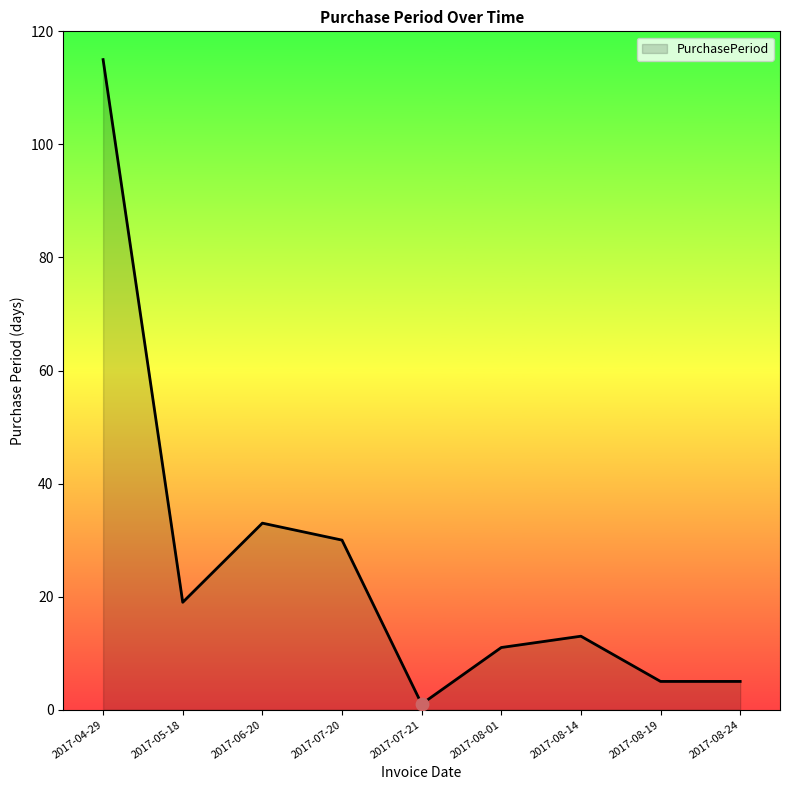

What is the change in value from 2017-07-21 to 2017-08-14?

+12